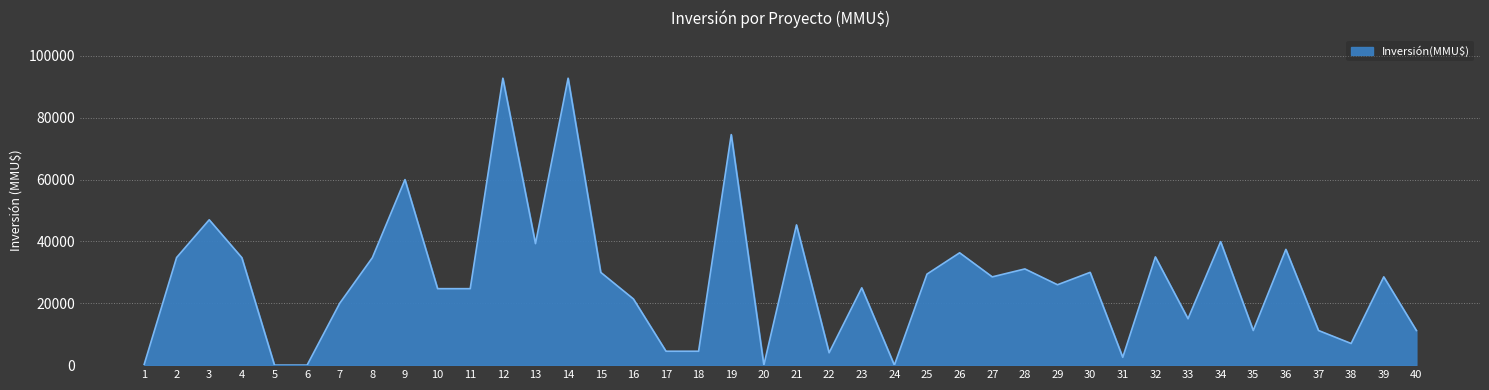

What is the greatest value displayed?

92790